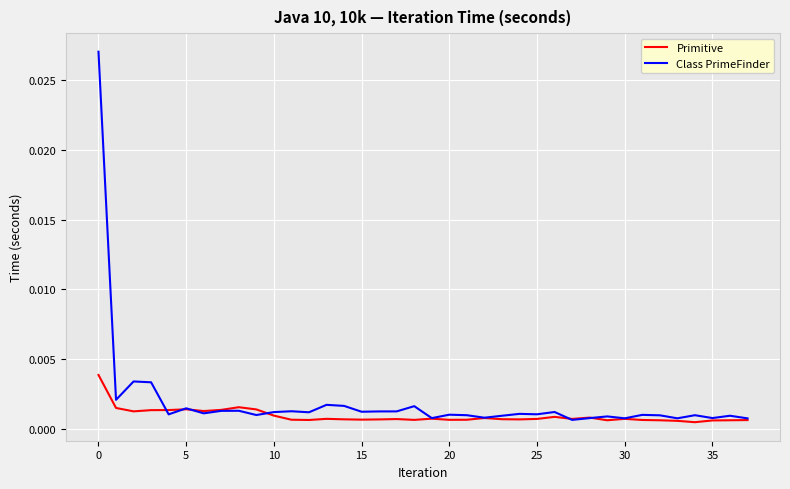

Which series has the largest range (max minus min)?

Class PrimeFinder